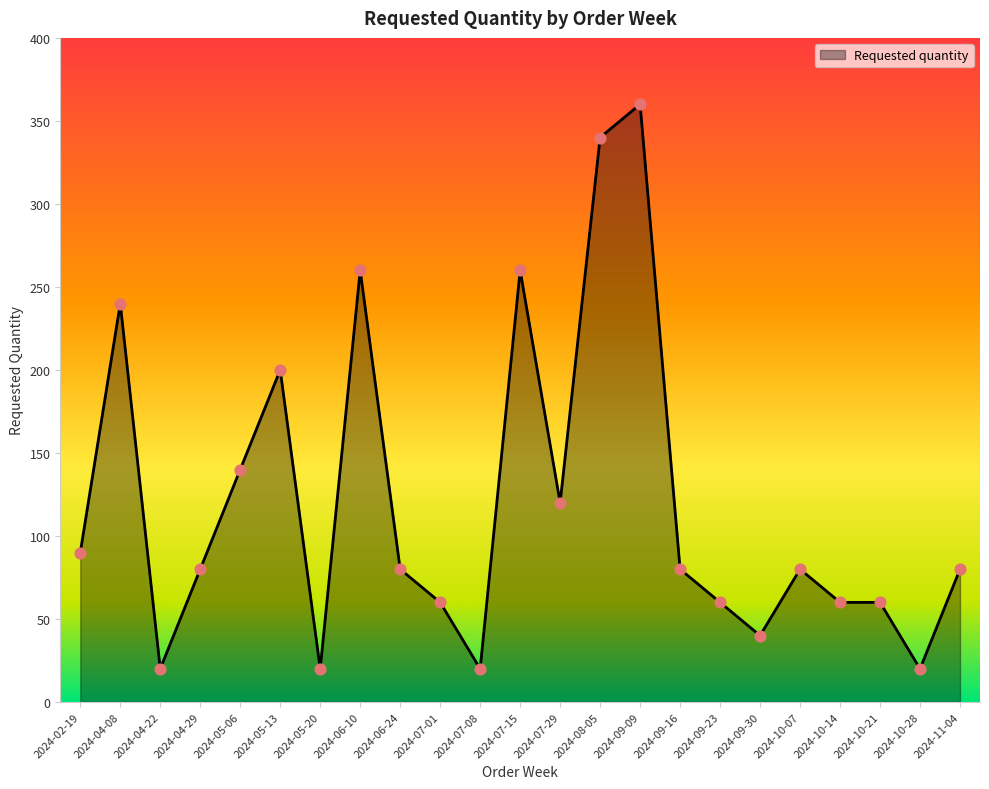

Between 2024-11-04 and 2024-07-08, which is larger?

2024-11-04